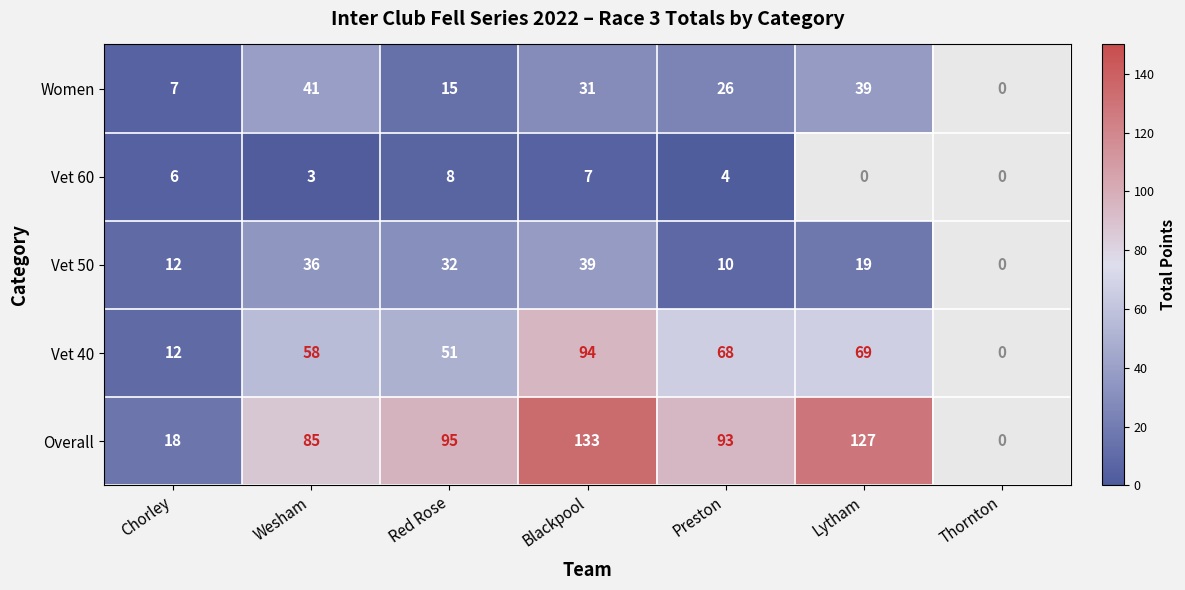

Is the value of Vet 60 at Blackpool greater than the value of Overall at Blackpool?

No